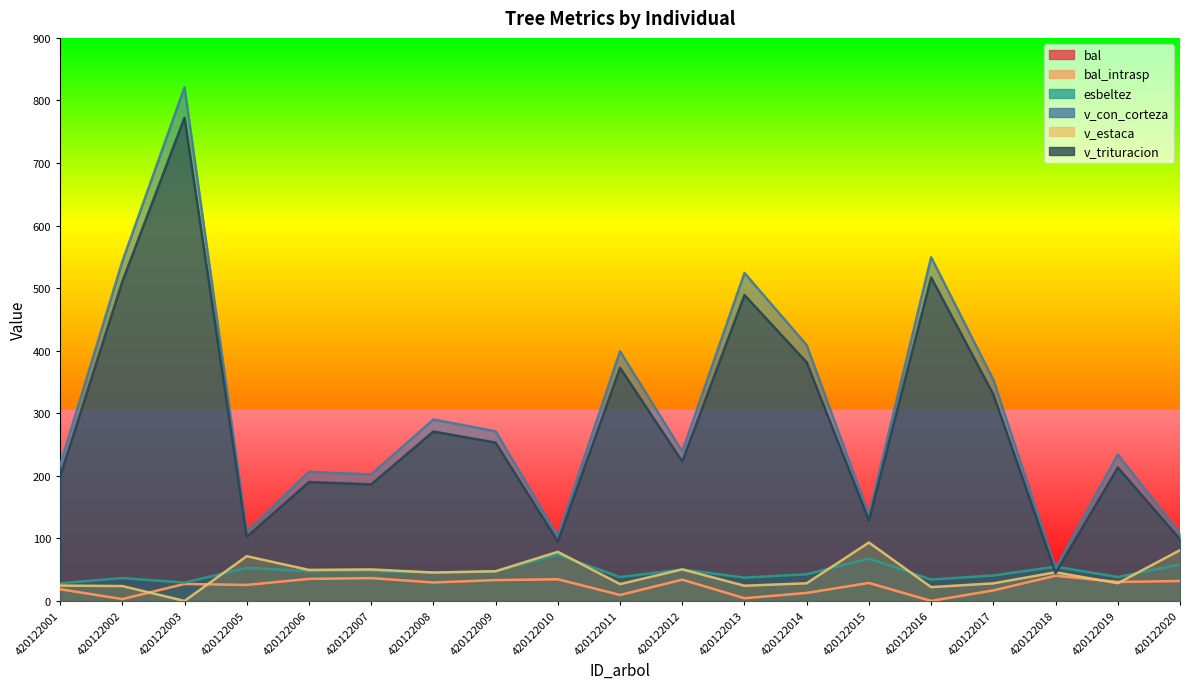

Reading left to right, extract all data points from this chart.

bal: 18.7	2.9	27.1	25.5	35.2	36.4	29.5	33.3	34.6	9.5	34.0	4.3	12.8	28.7	0.0	16.8	40.3	30.3	31.8
bal_intrasp: 18.7	2.9	27.1	25.5	35.2	36.4	29.5	33.3	34.6	9.5	34.0	4.3	12.8	28.7	0.0	16.8	40.3	30.3	31.8
esbeltez: 28.1	36.6	29.2	52.9	47.5	48.0	45.3	47.0	74.0	38.1	50.3	37.2	42.6	67.8	34.1	40.7	54.7	38.2	58.1
v_con_corteza: 217.2	542.4	821.0	110.7	206.4	202.3	290.0	271.1	103.7	399.0	238.8	524.2	408.8	137.7	549.3	353.5	52.5	233.9	108.0
v_estaca: 24.5	23.8	0.0	71.5	49.6	50.4	45.4	47.4	78.5	26.9	50.4	24.3	28.2	93.4	22.0	28.1	45.8	28.3	81.1
v_trituracion: 198.6	510.4	772.5	102.3	190.1	186.3	270.8	253.1	94.6	372.5	222.9	488.9	381.3	128.5	517.0	330.0	44.4	213.3	98.4